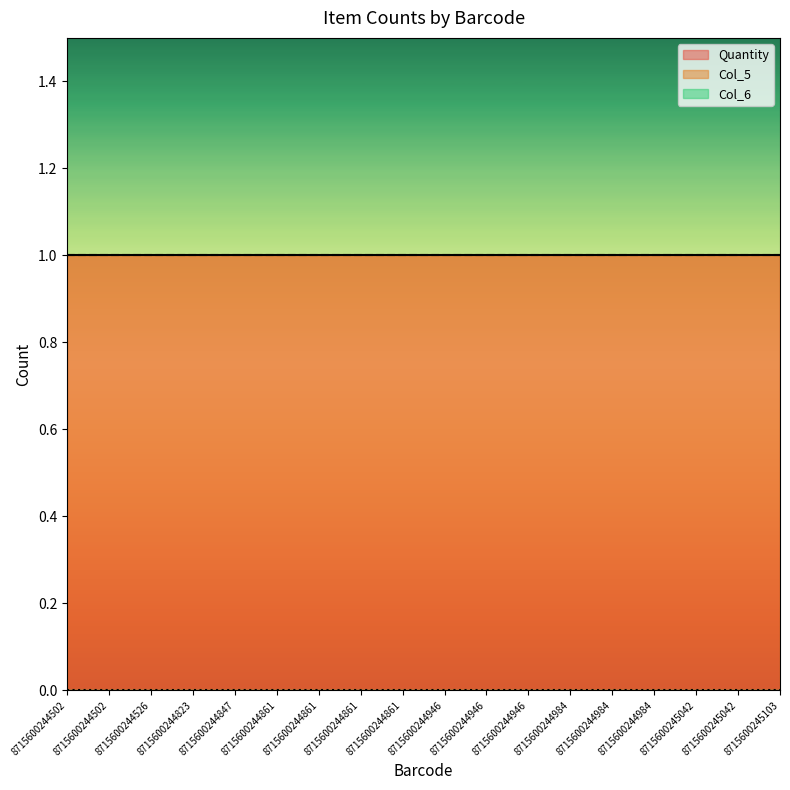

At which label is Col_5 closest to 1?

8715600244502